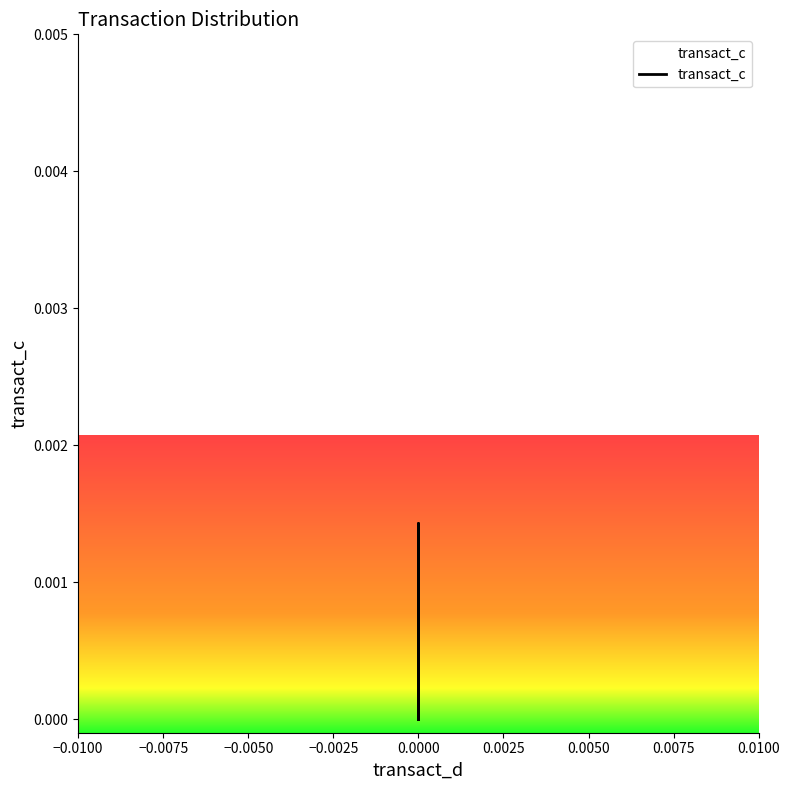

How many values exceed 0?

7